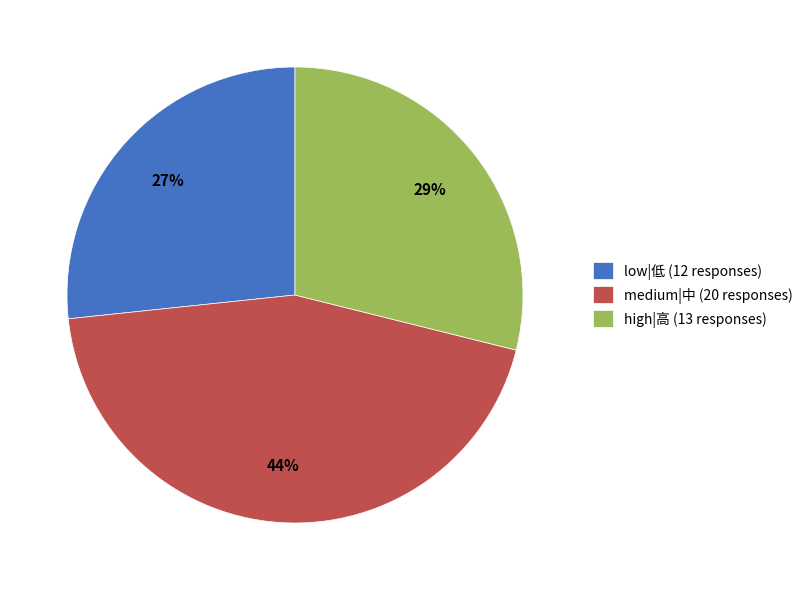

Is there any slice that represents more than half of the pie?

No